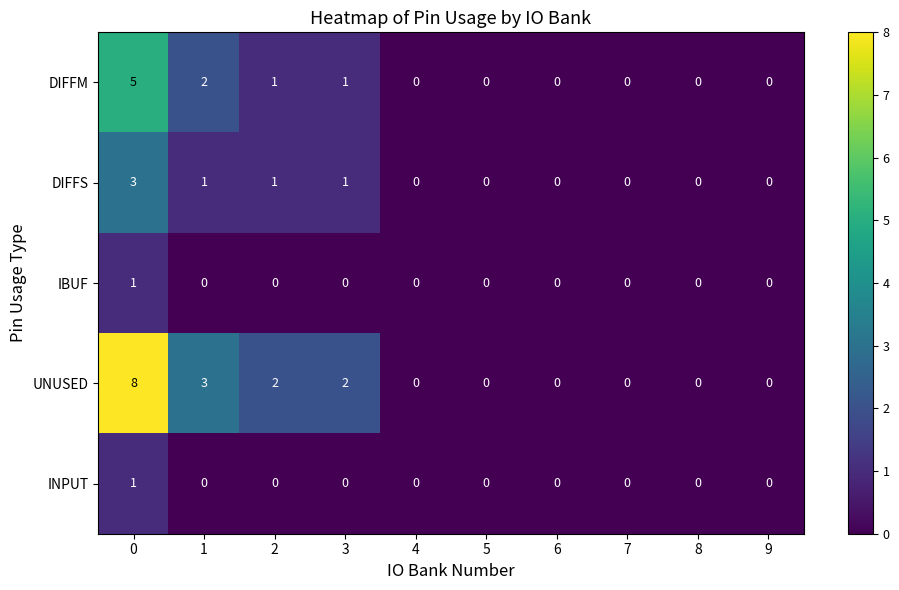

What is the sum of all DIFFS values?

6